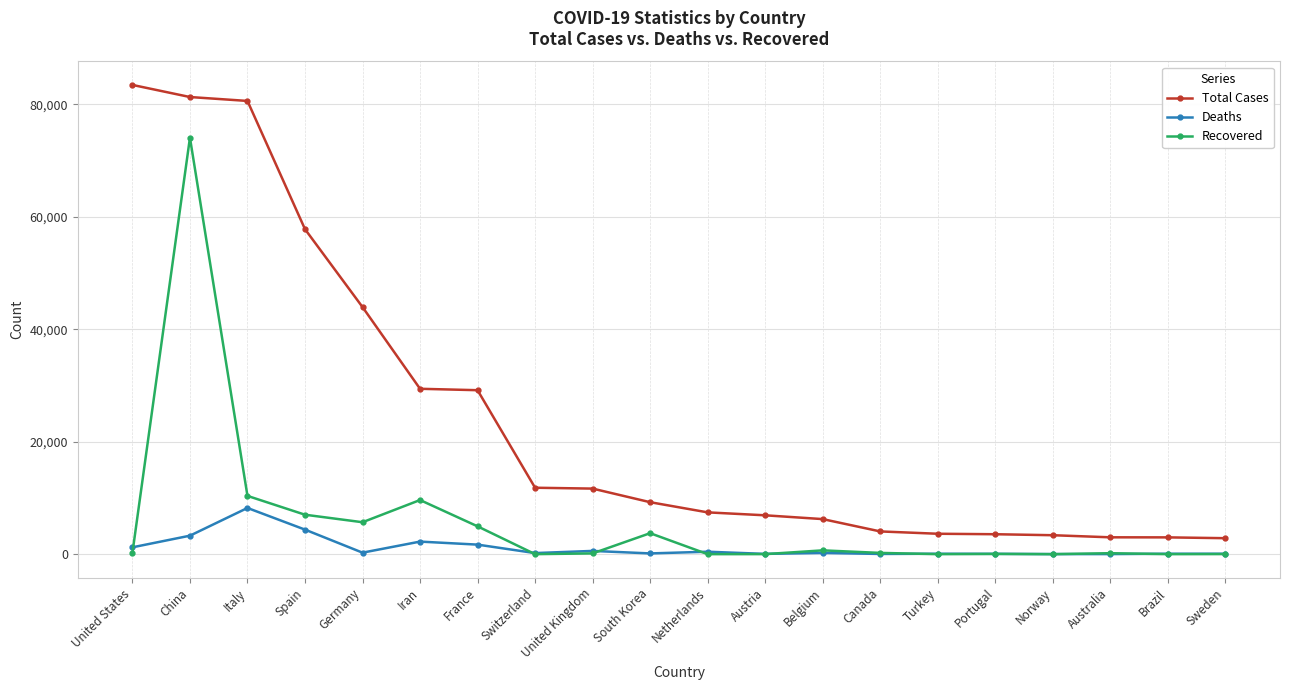

What is the label of the 5th point from the right?

Portugal